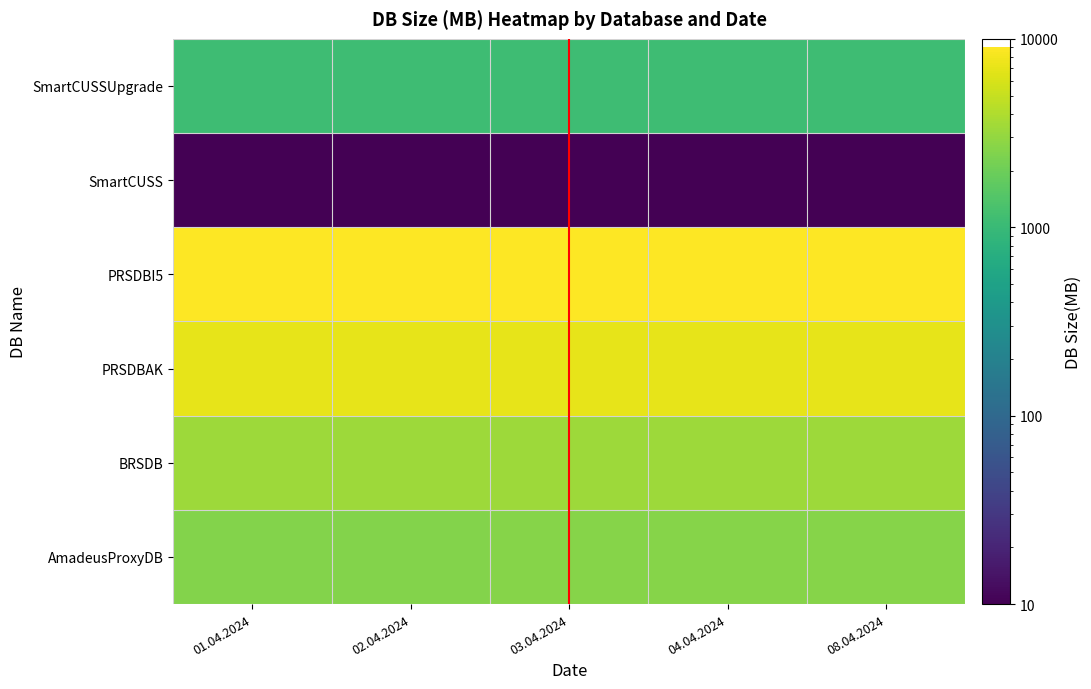

What is the smallest value displayed?

10